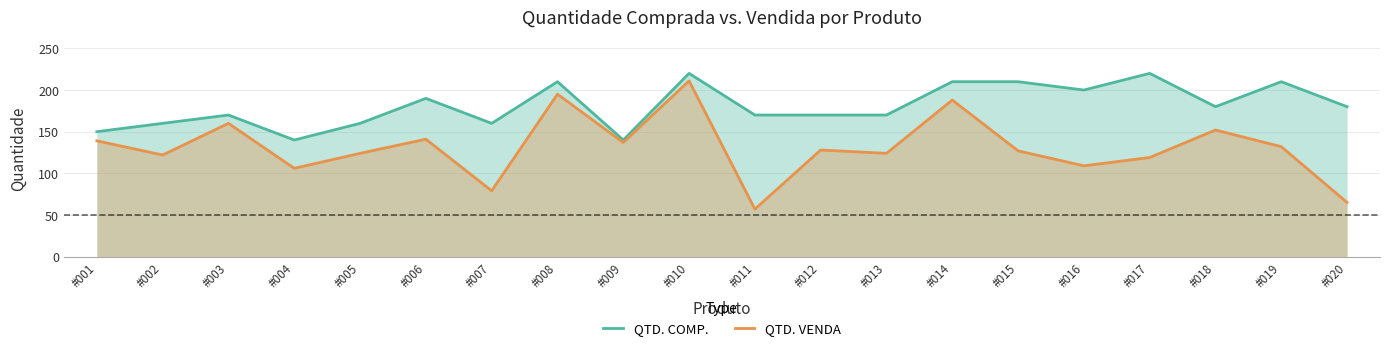

What is the sum of the QTD. VENDA values at #017 and #020?

184